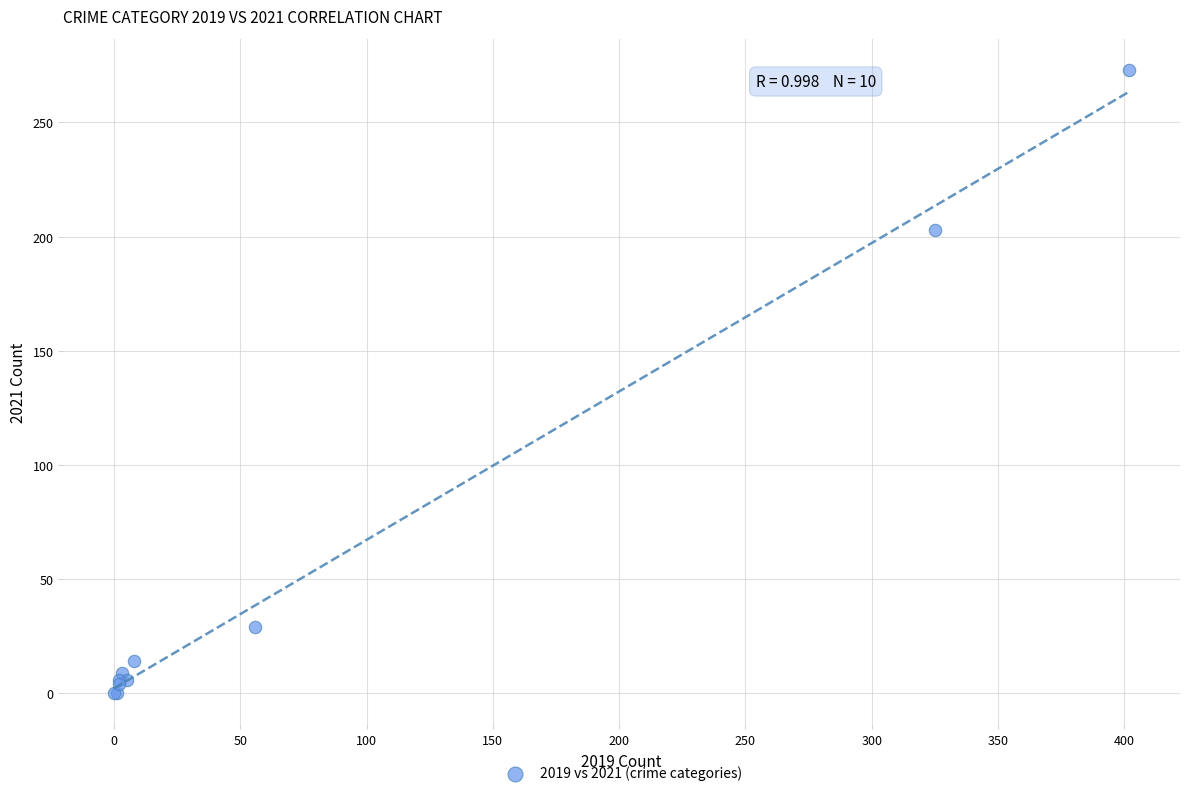

What Y value in the scatter plot is closest to 136?

203